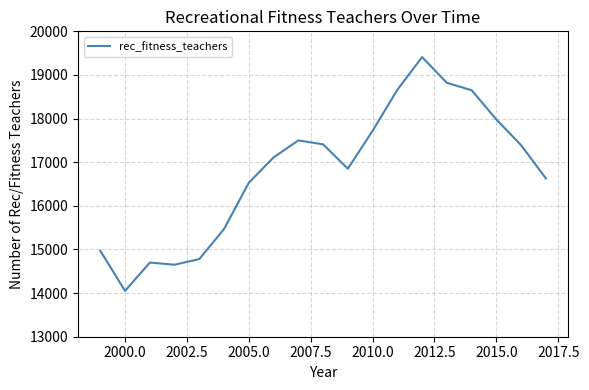

What is the greatest value displayed?

19410